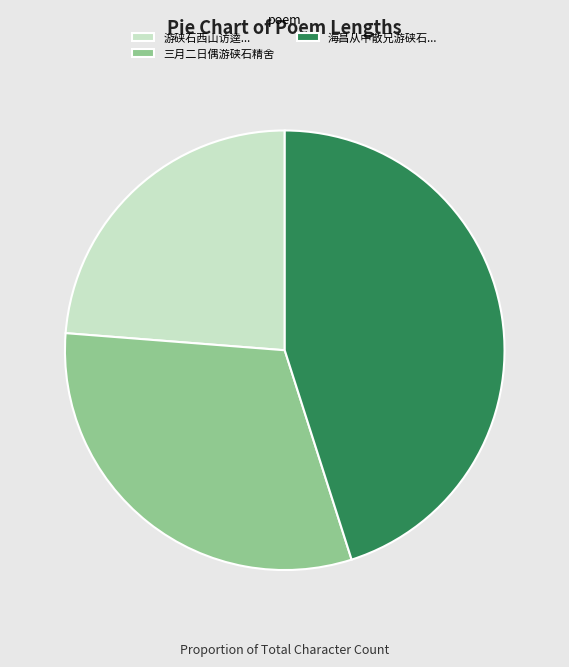

Does 三月二日偶游硖石精舍 account for over 50% of the chart?

No